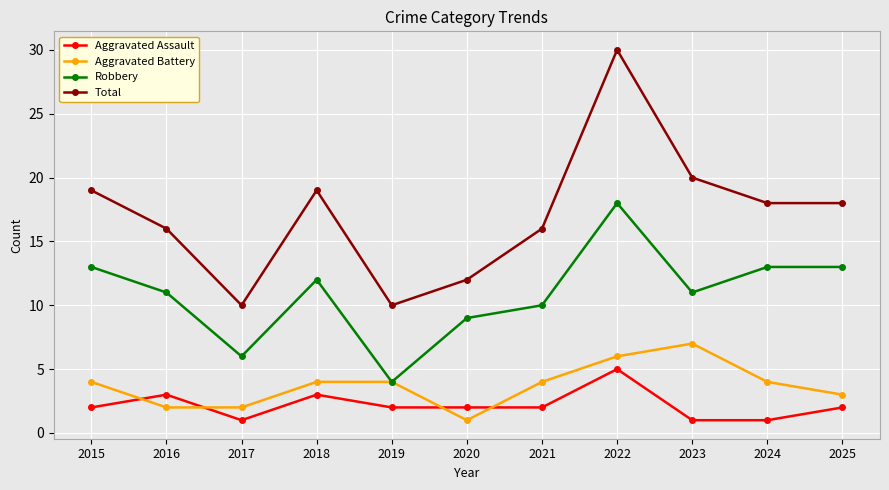

Does the chart display data point markers on the line(s)?

Yes